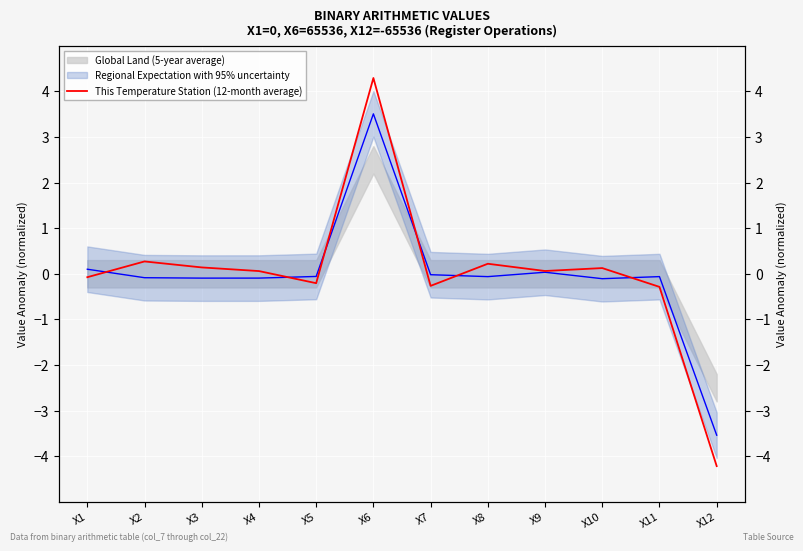

List the labels in order of value, largest first.

X6, X2, X8, X3, X10, X9, X4, X1, X5, X7, X11, X12